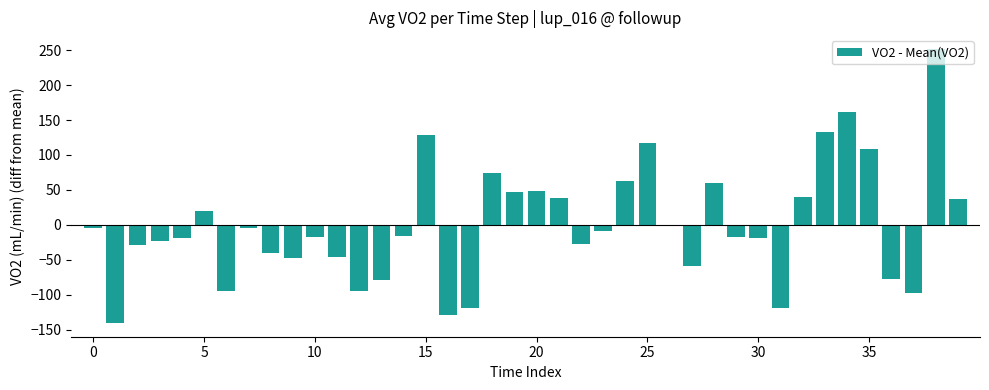

What is the greatest value displayed?

252.0